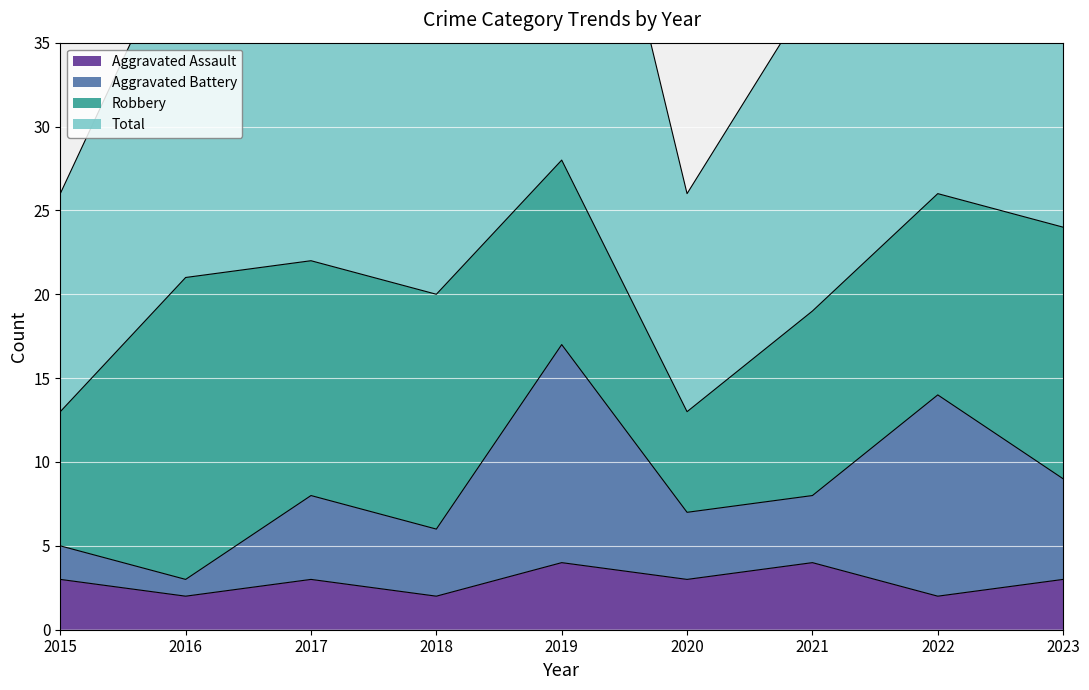

Is it true that Aggravated Assault equals 6 at 2019?

False